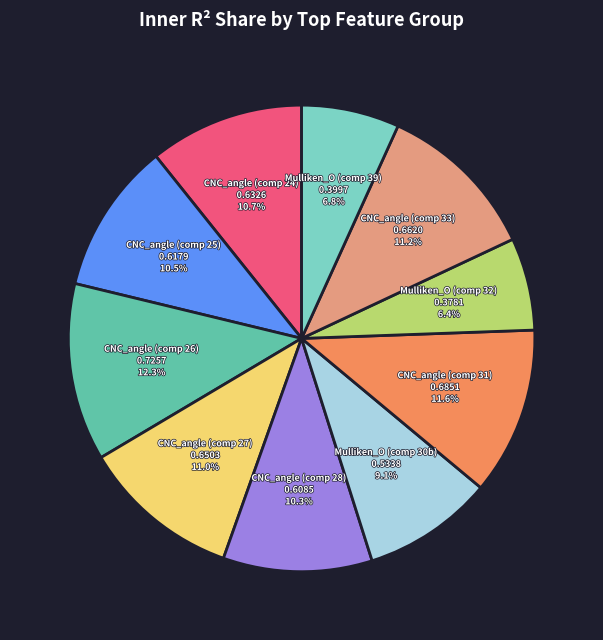

How many slices are in this pie chart?

10